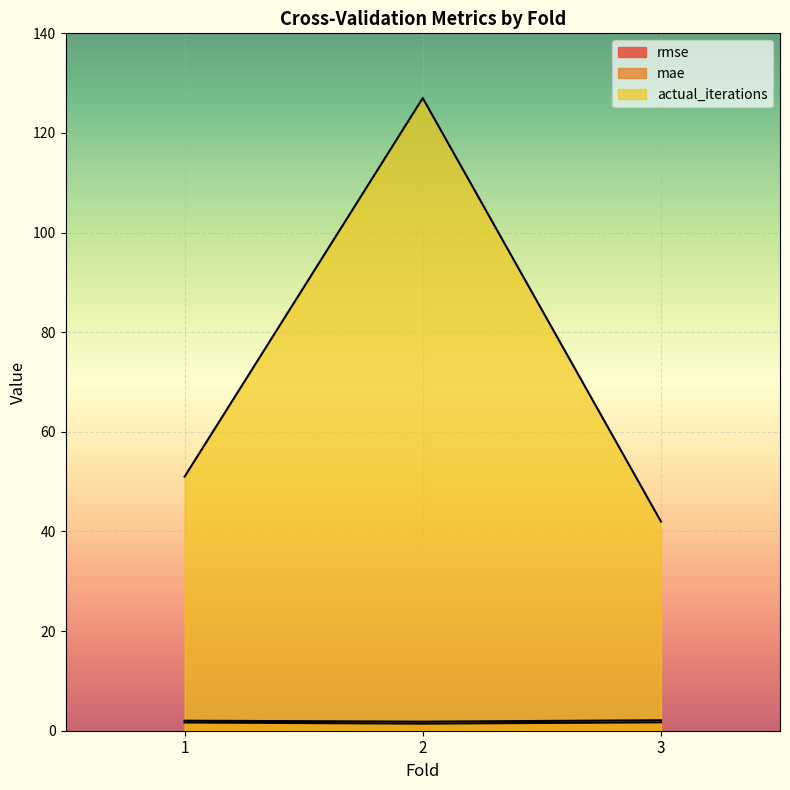

What is the minimum value for actual_iterations?

42.0